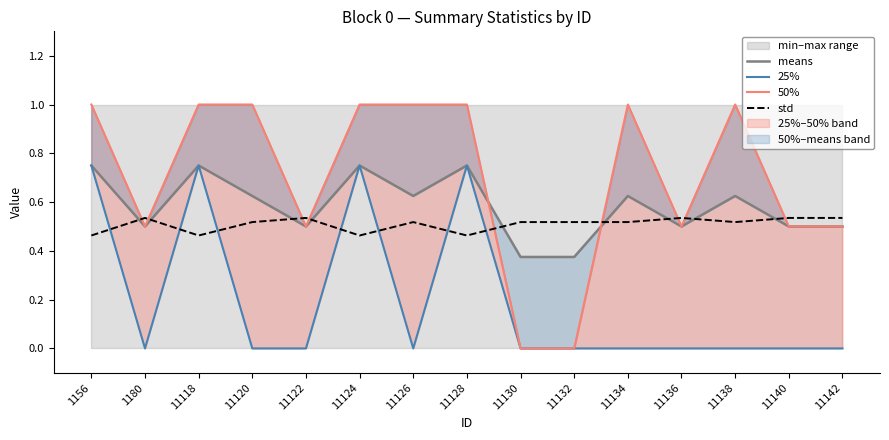

How many interior local peaks does the std series have?

4